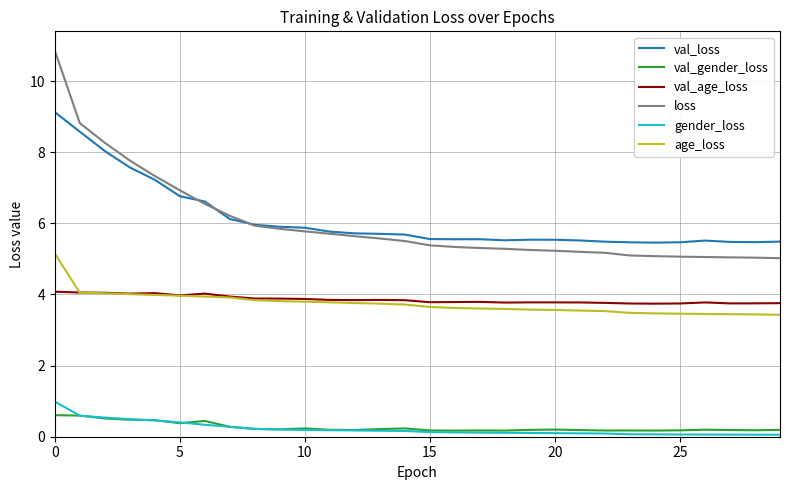

What is the maximum value shown in the chart?

10.9